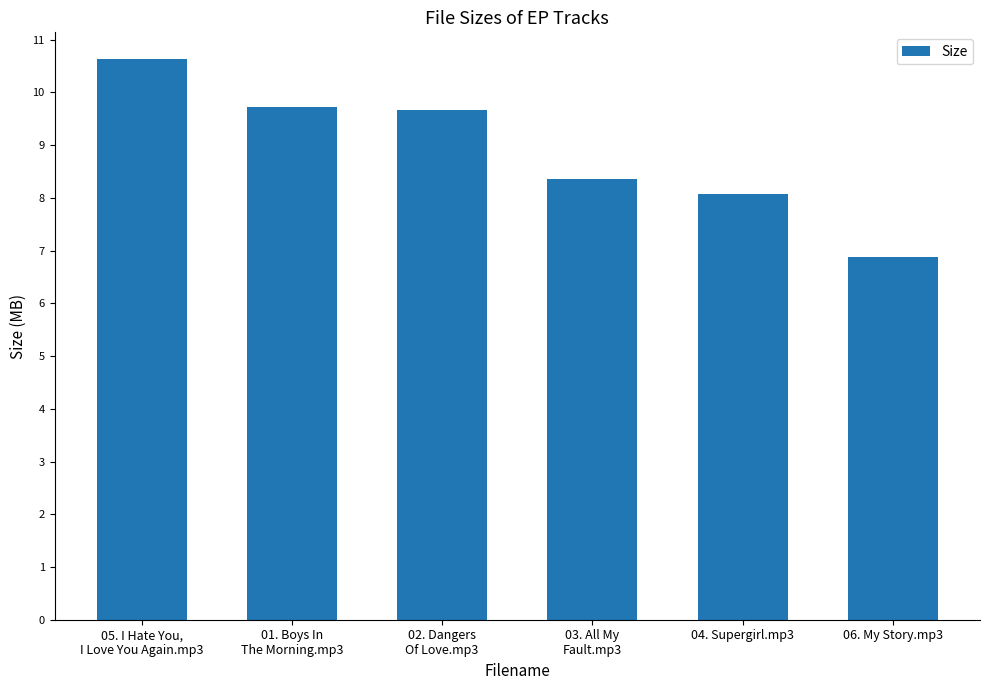

What is the label of the 4th bar from the left?

03. All My
Fault.mp3